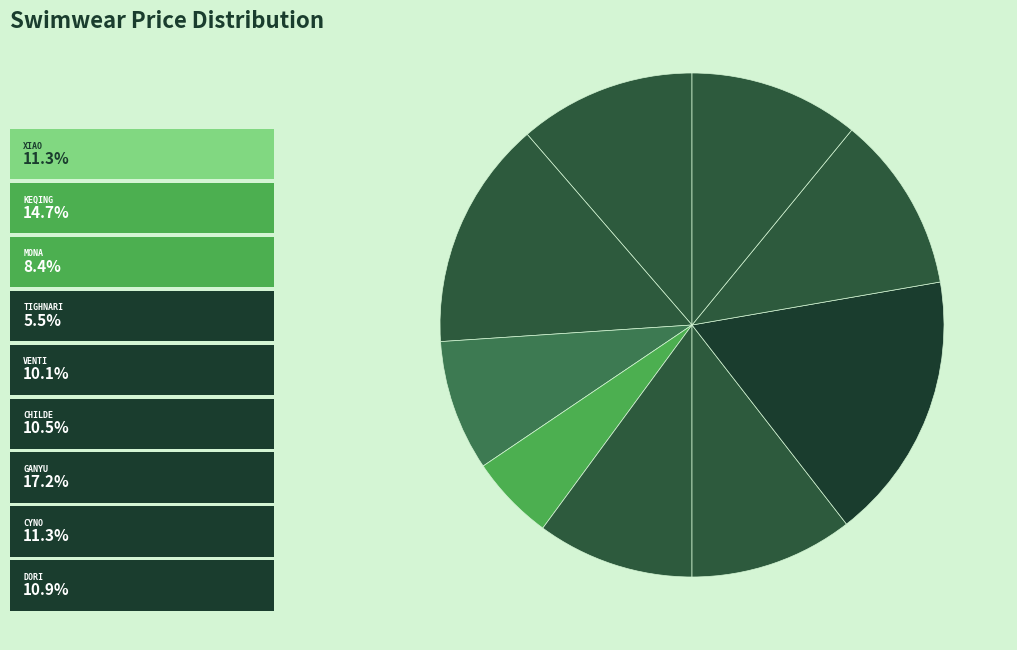

How many slices are in this pie chart?

9